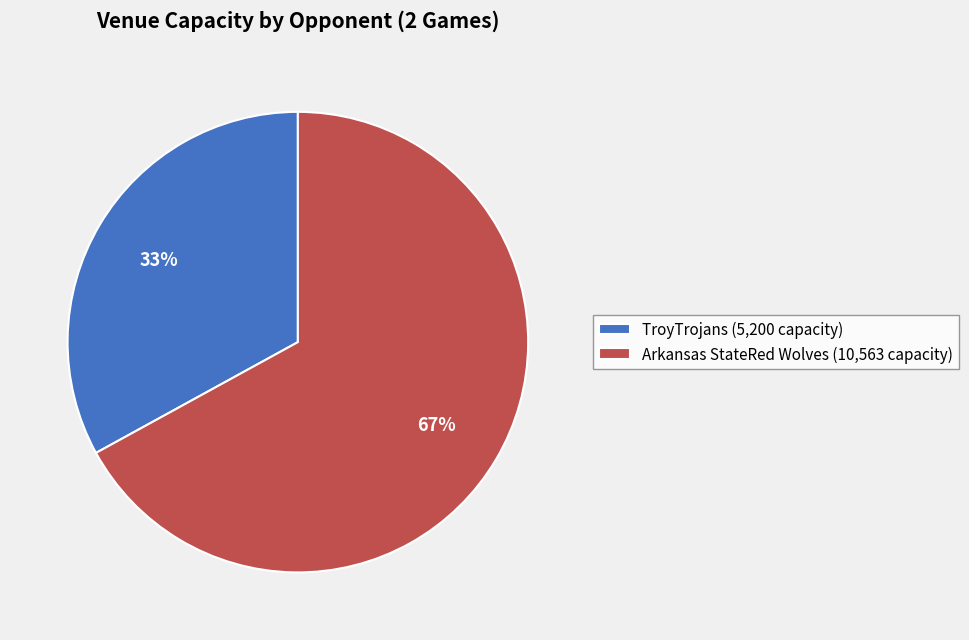

How many slices are in this pie chart?

2